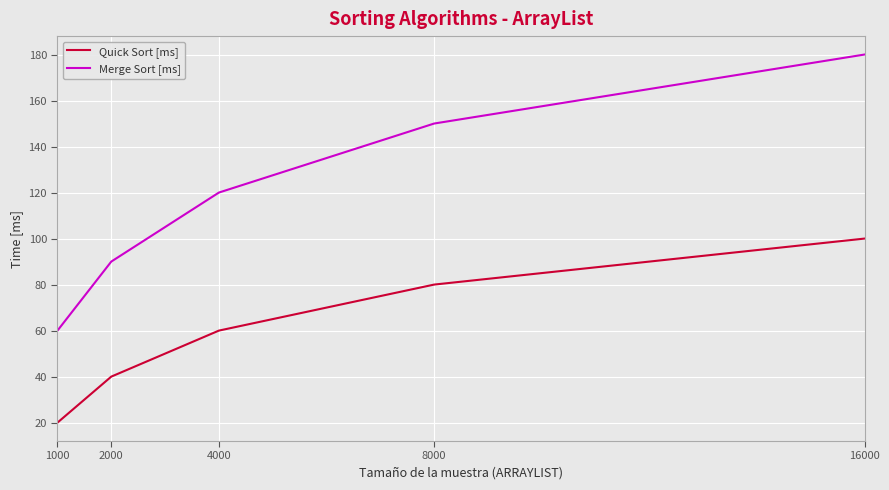

True or false: Quick Sort [ms] has more than 0 interior local peaks.

False